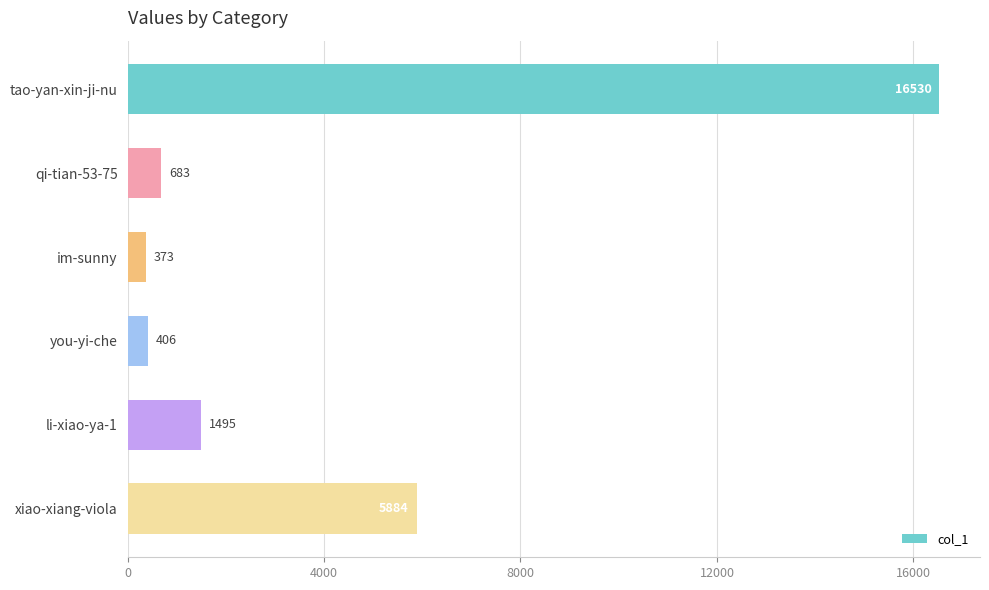

What is the difference between the maximum and minimum values?

16157